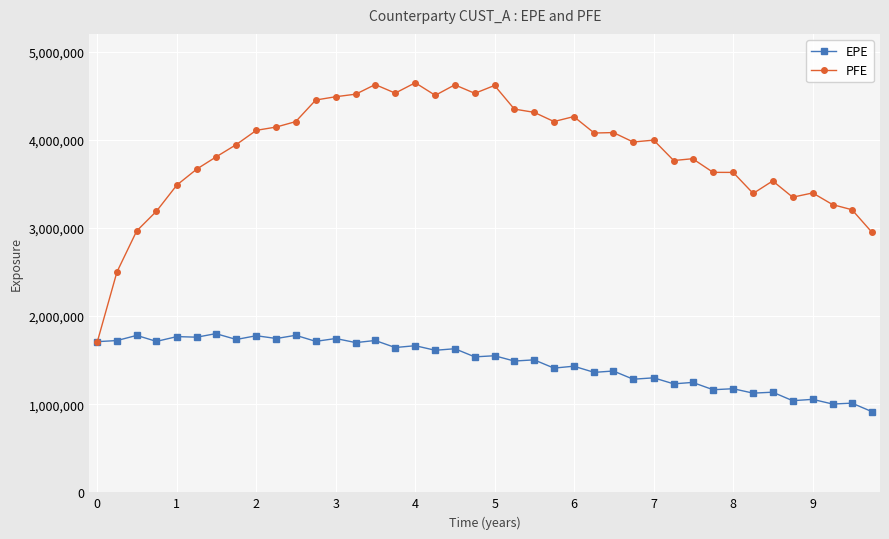

What is the greatest value displayed?

4645691.0